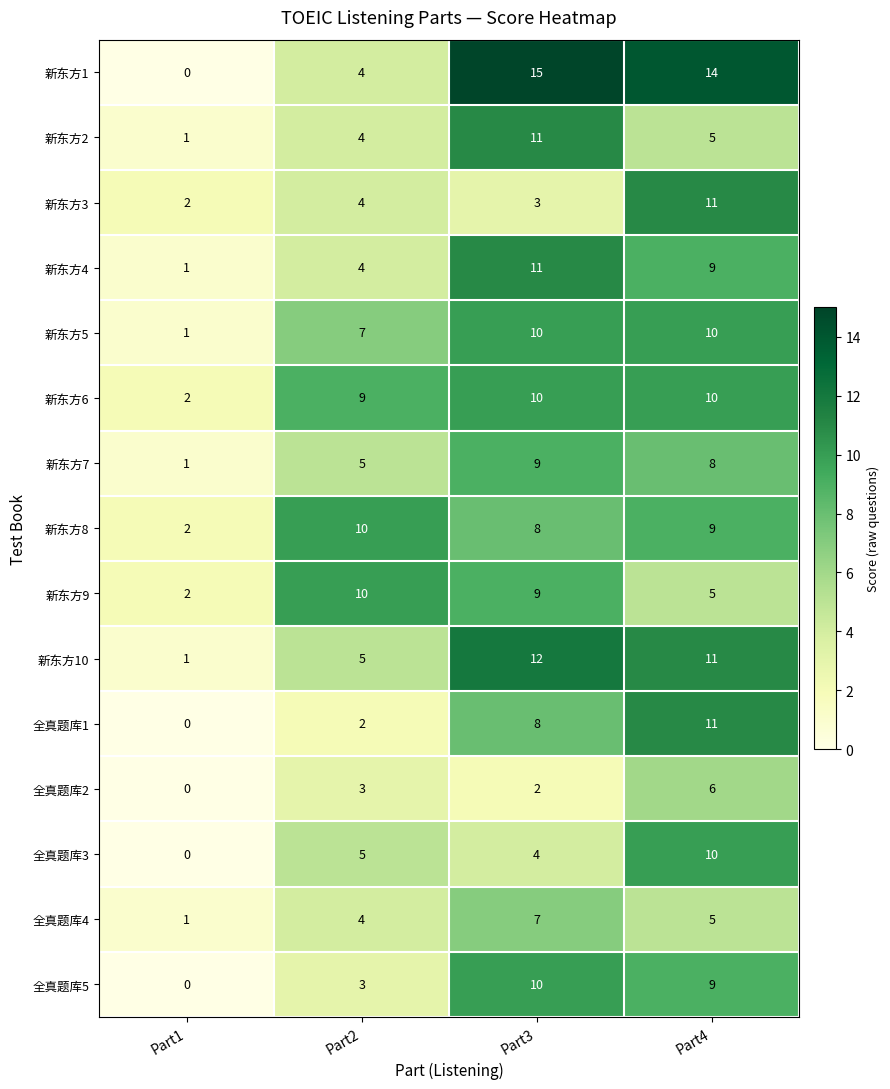

At which label is 新东方5 closest to 5?

Part2